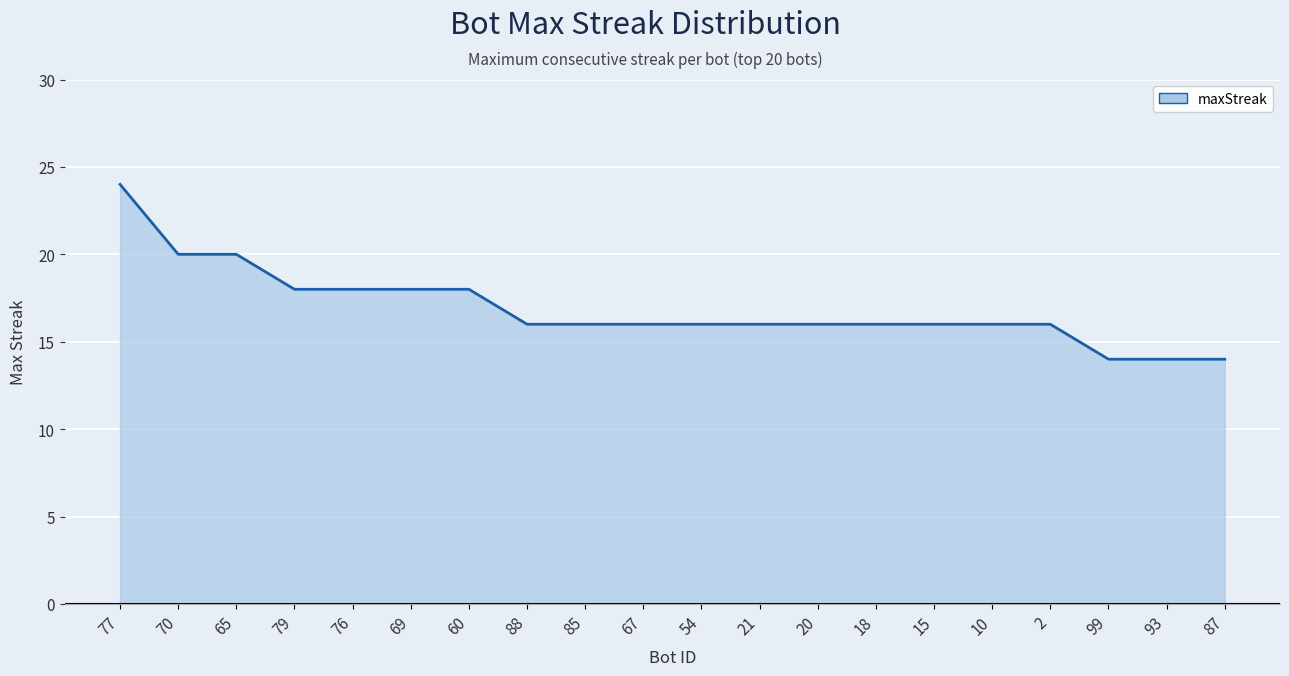

Reading left to right, extract all data points from this chart.

24	20	20	18	18	18	18	16	16	16	16	16	16	16	16	16	16	14	14	14